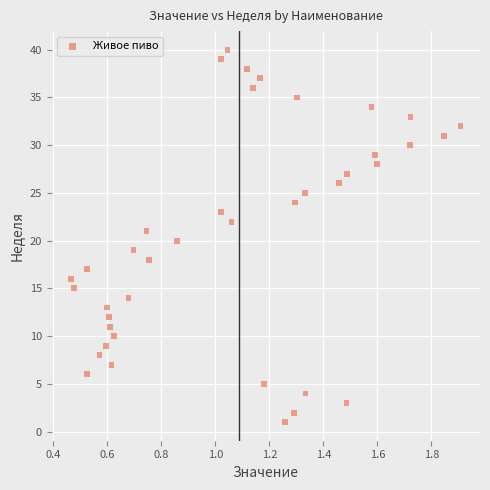

What is the range of Y values (max minus min)?

39